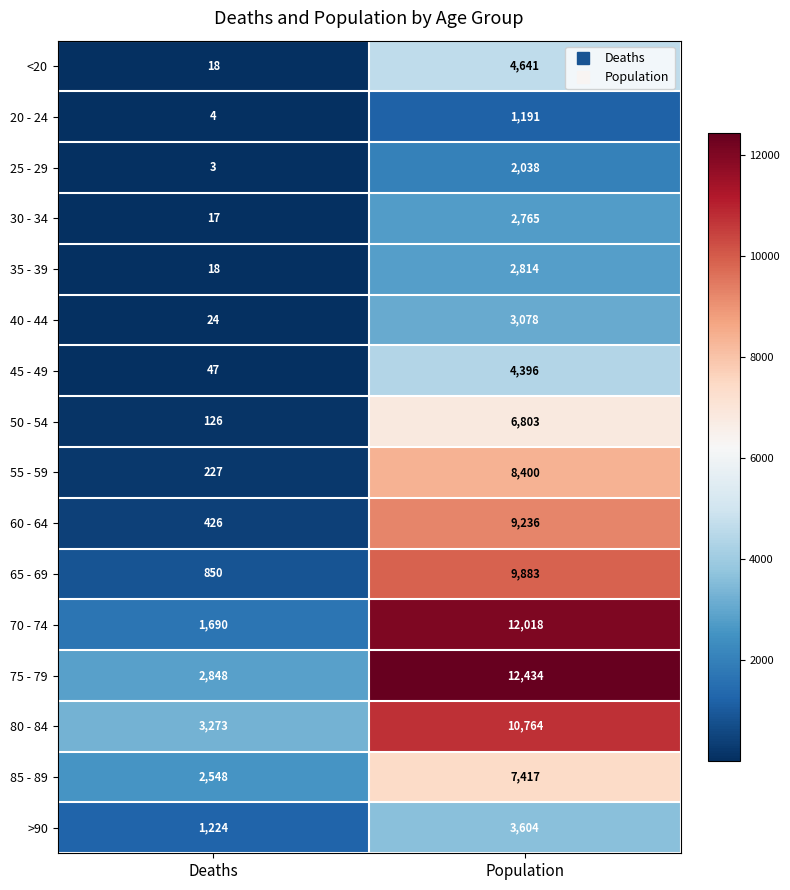

Where is >90 nearest to the value 2414?

Deaths